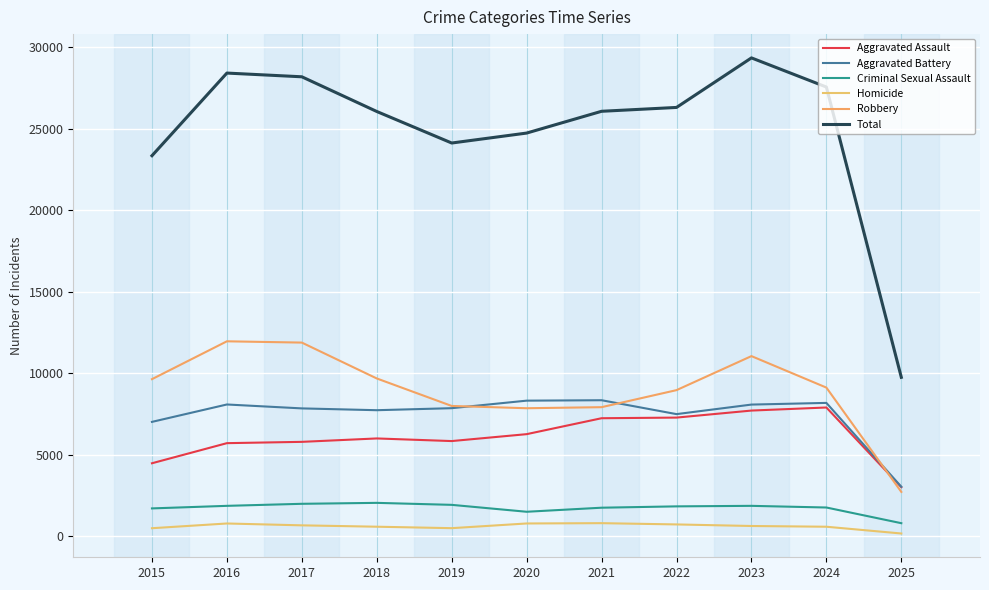

Which category has the highest value in the Robbery series?

2016